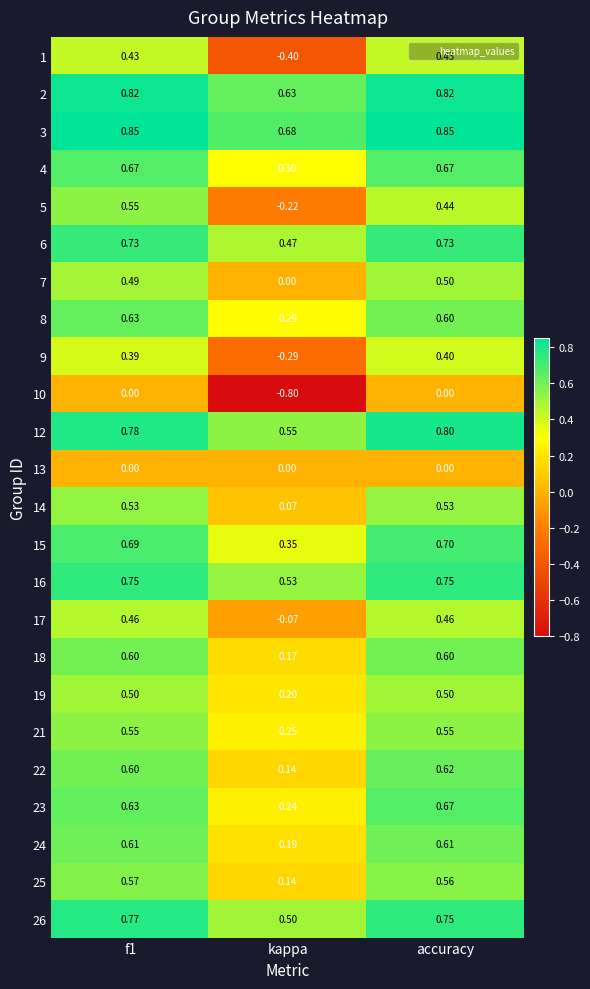

Is the value of 25 at accuracy greater than the value of 7 at f1?

Yes